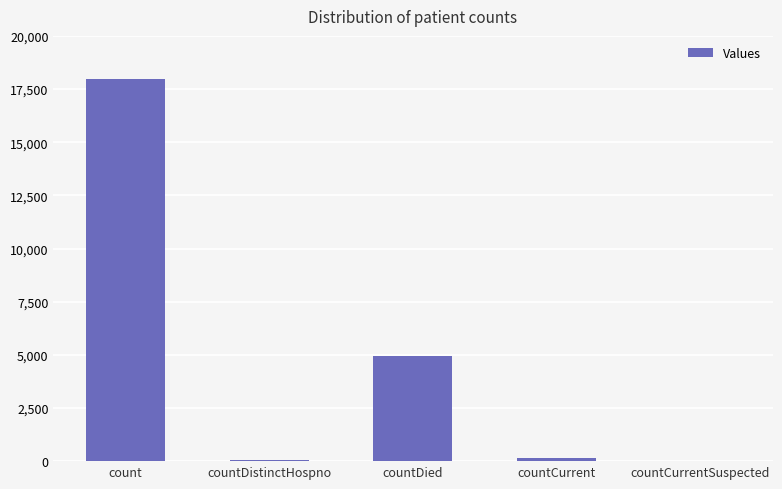

Is it true that the value at countDied is 2328?

False